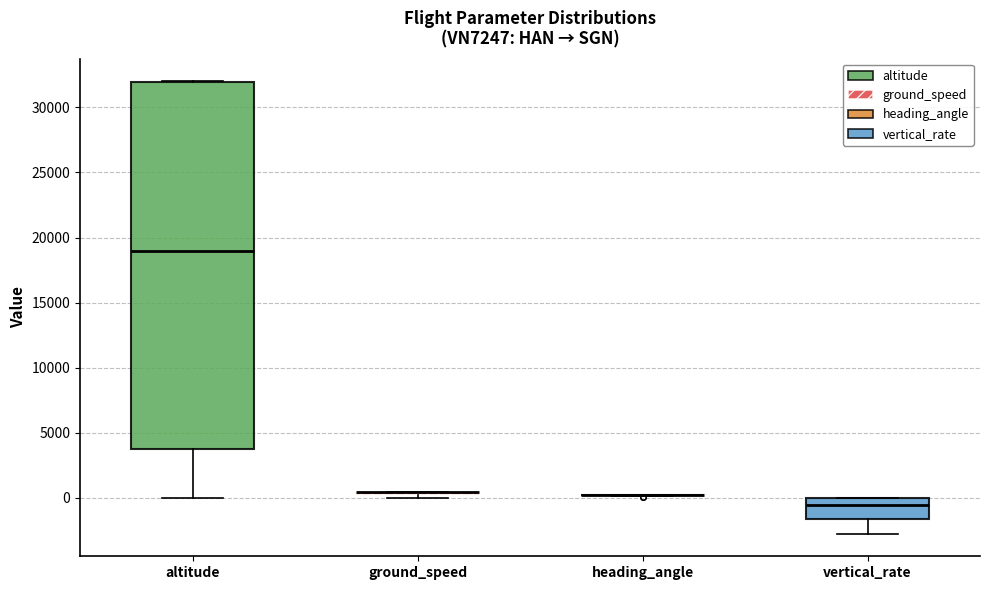

Reading left to right, transcribe this box plot: for each box, give where its median line is, the range the box spans, and where its two whiskers end, as read against the y-axis. The values are not printed on the chart, so give them approximately, as read against the axis.

altitude: median 19000, box 3500 to 32000, whiskers 0 to 32000
ground_speed: box collapsed to a line at 500, whiskers 0 to 500
heading_angle: box collapsed to a line at 0, whiskers 0 to 500
vertical_rate: median -500, box -1500 to 0, whiskers -3000 to 0